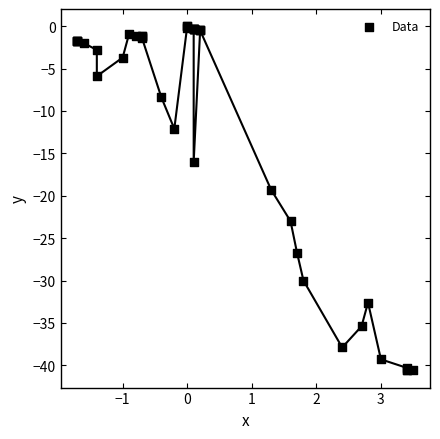

What Y value in the scatter plot is closest to -20?

-19.3